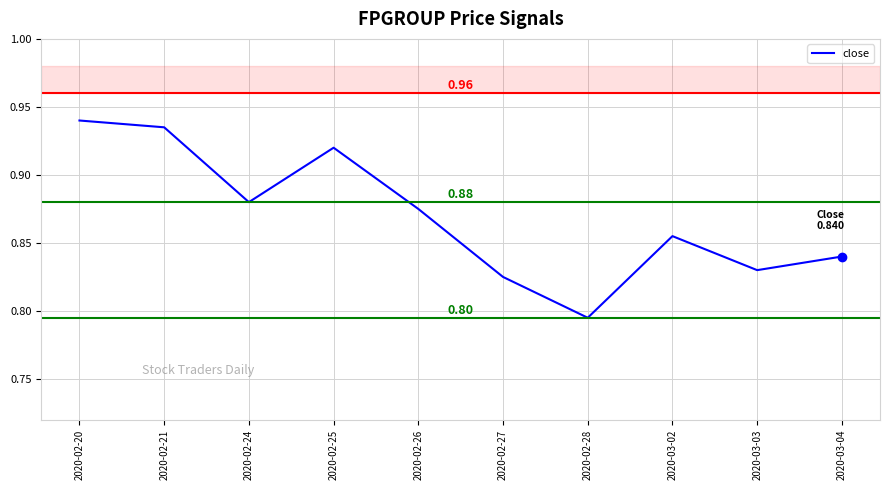

Which has a higher value, 2020-03-04 or 2020-03-02?

2020-03-02